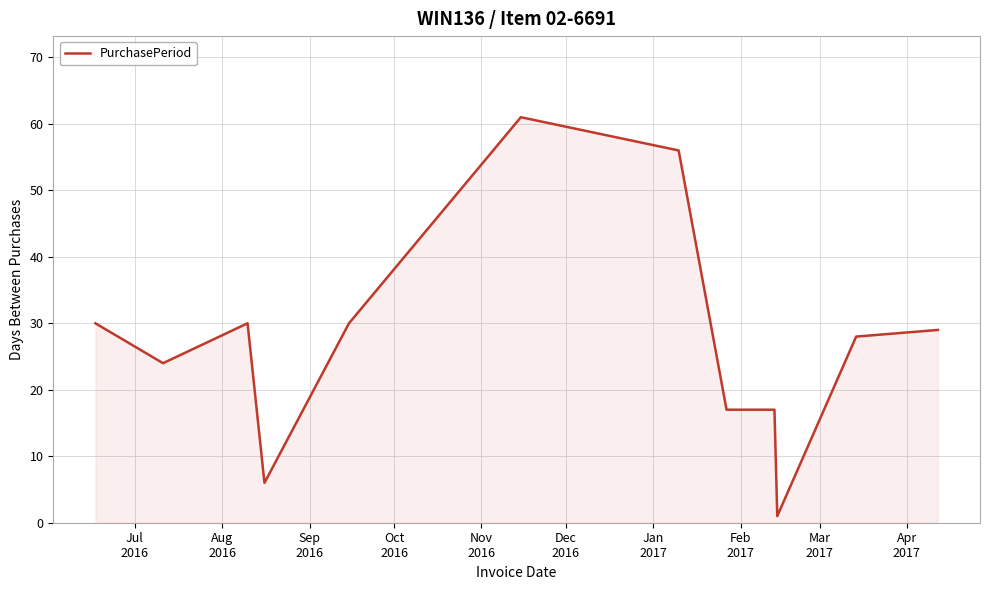

What is the greatest value displayed?

61